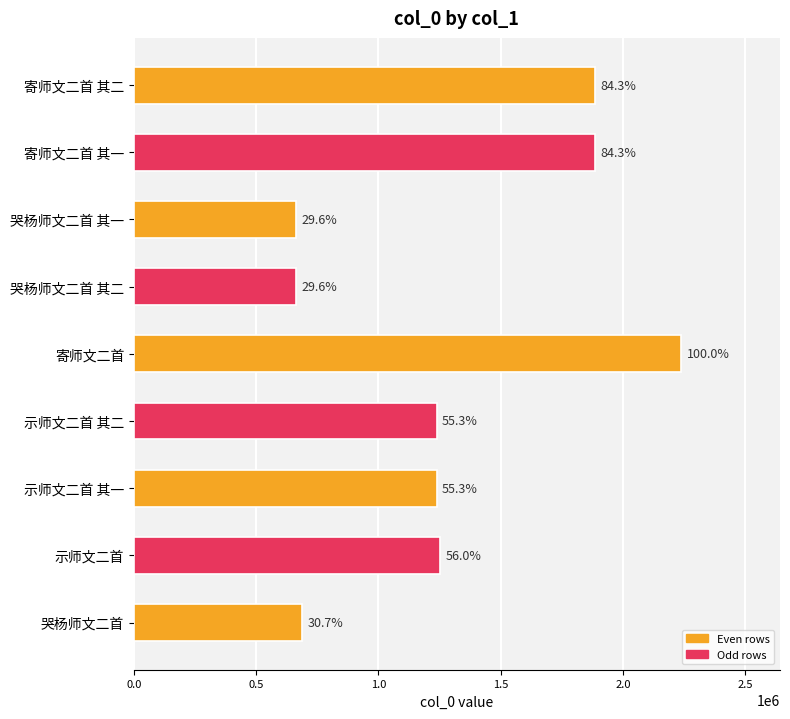

Does the chart contain any negative values?

No